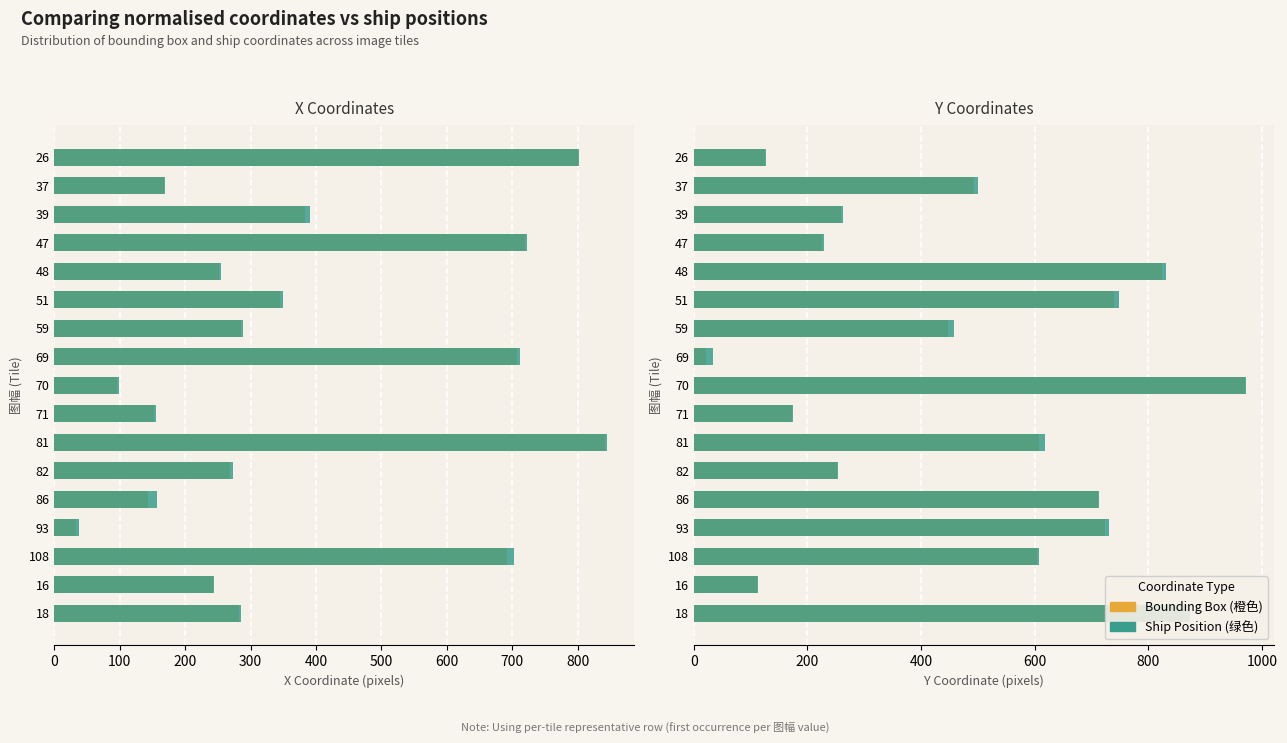

How many bars are there in each group?

4